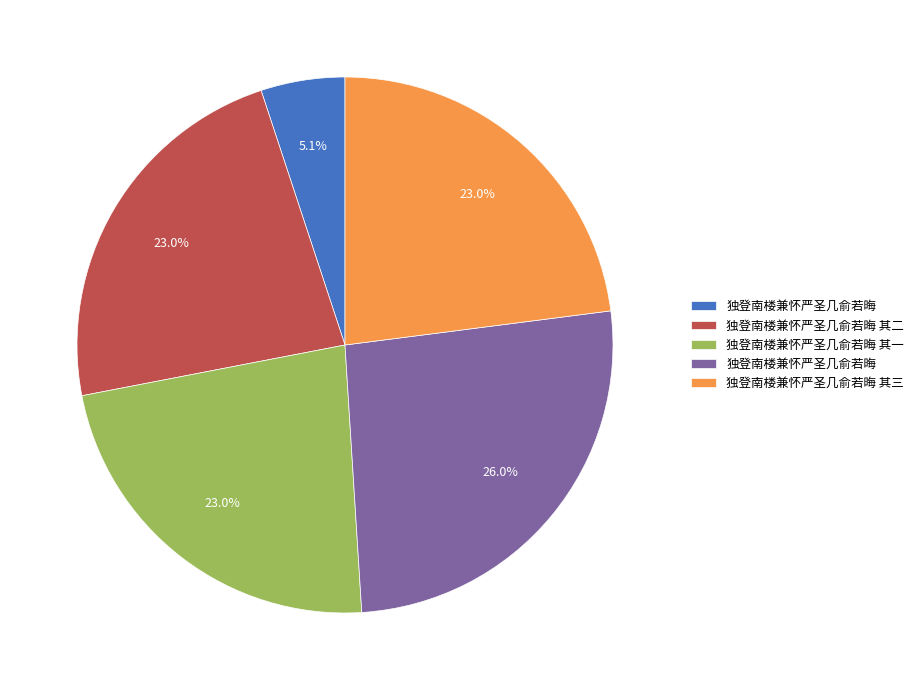

Is there a majority slice in this chart?

No